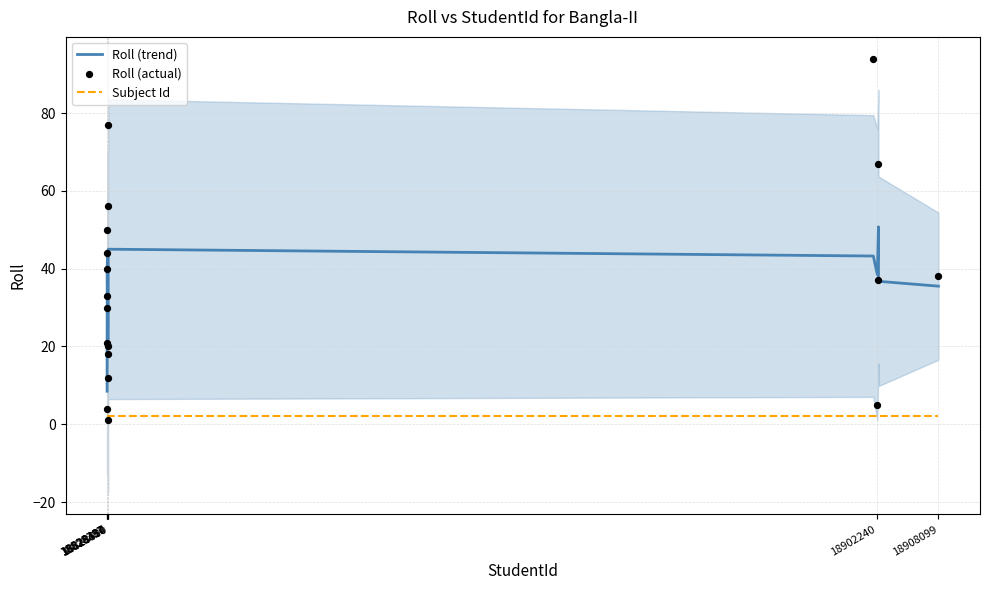

What are all the series names shown in the legend?

Roll (trend), Subject Id, Roll (actual)